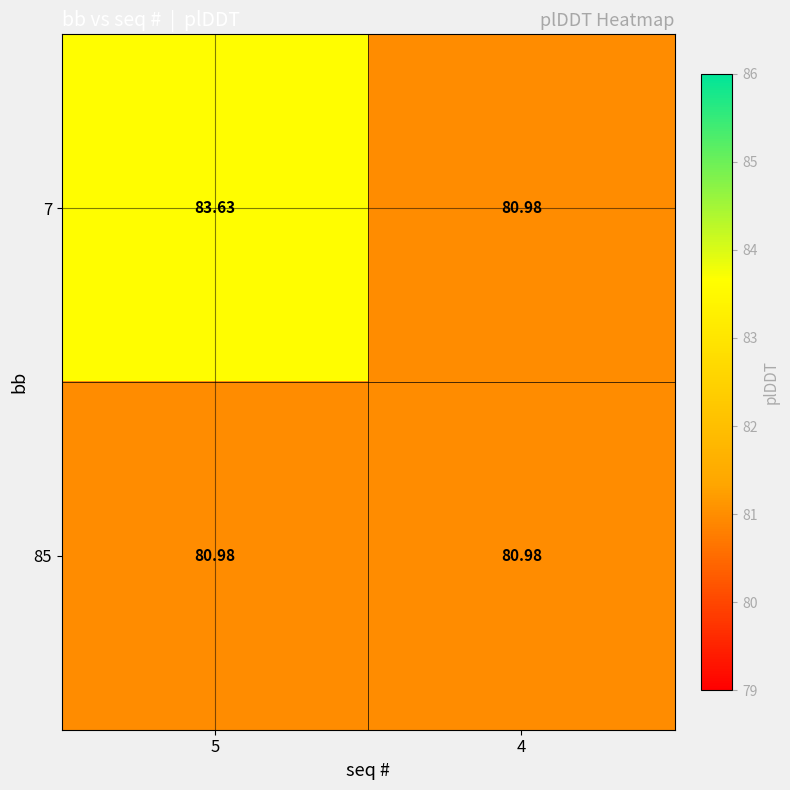

Is the value of 85 at 4 greater than the value of 7 at 5?

No